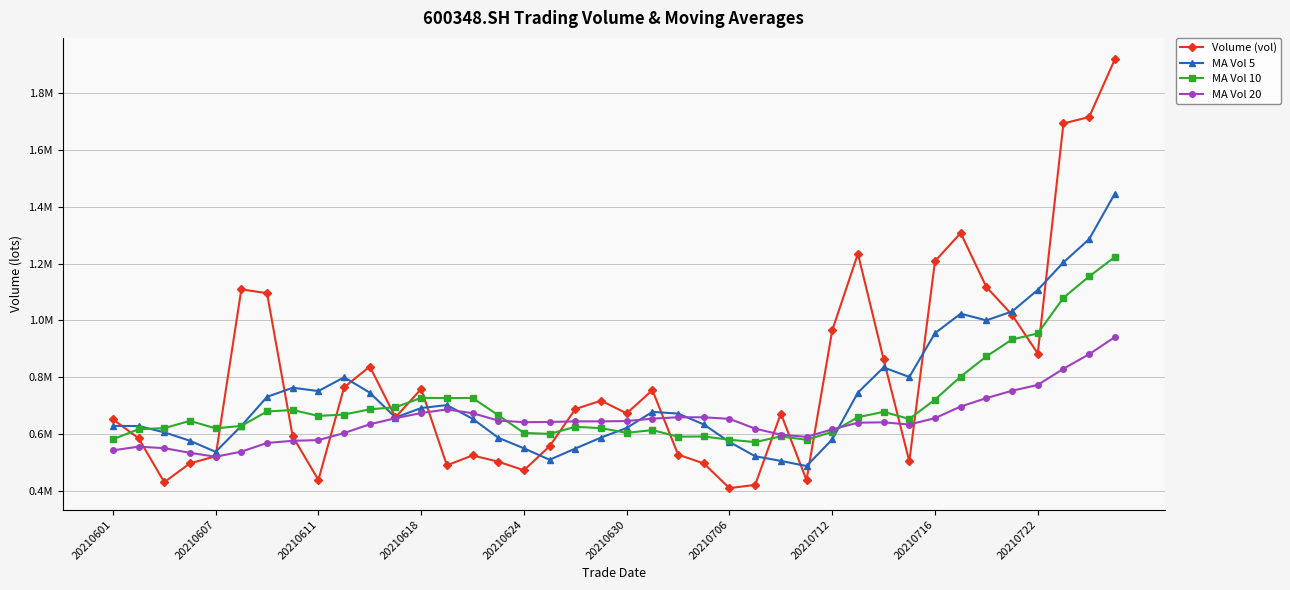

How many interior local peaks does the MA Vol 10 series have?

9